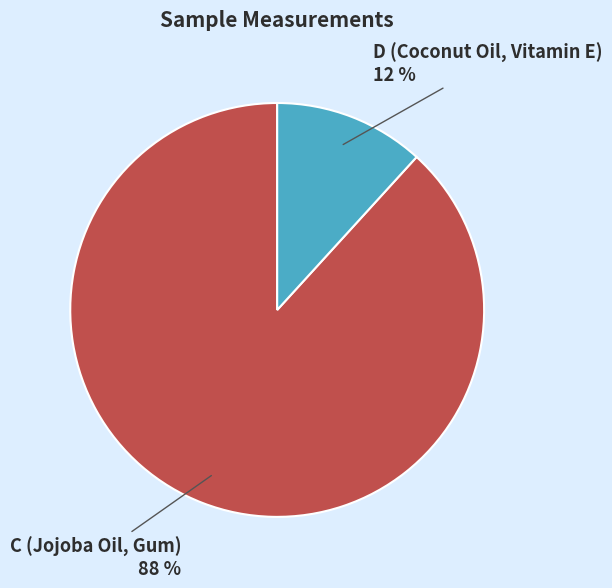

What is the smallest slice in the pie chart?

D (Coconut Oil, Vitamin E)